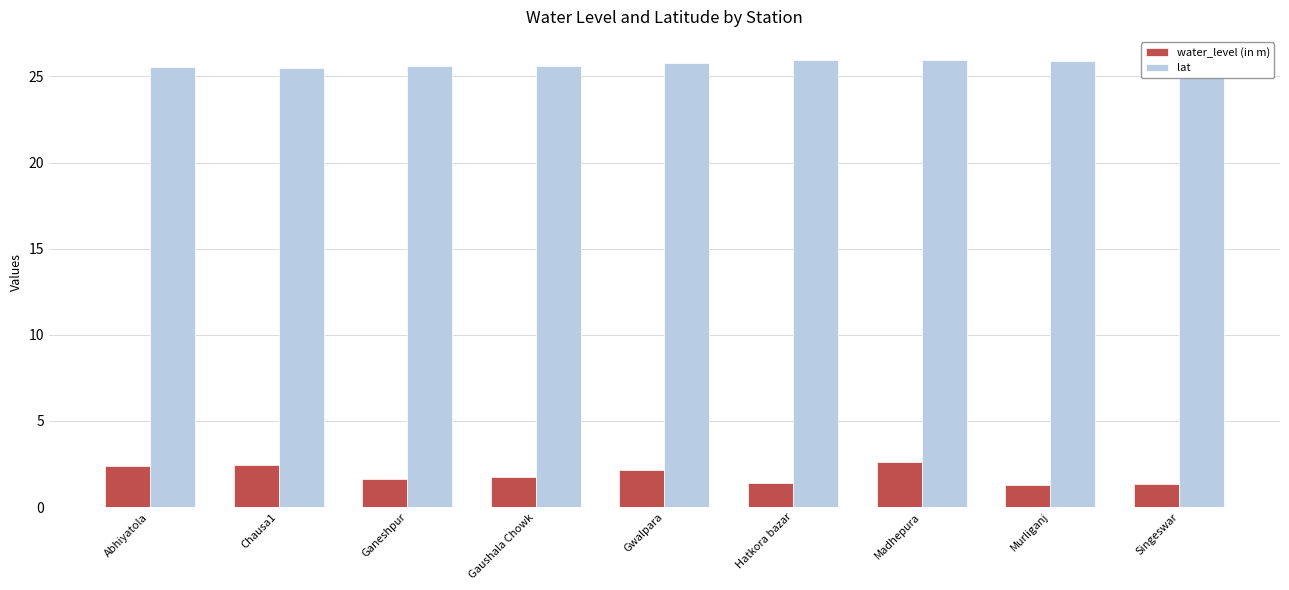

Rank the categories by water_level (in m) value from lowest to highest.

Murliganj, Singeswar, Hatkora bazar, Ganeshpur, Gaushala Chowk, Gwalpara, Abhiyatola, Chausa1, Madhepura